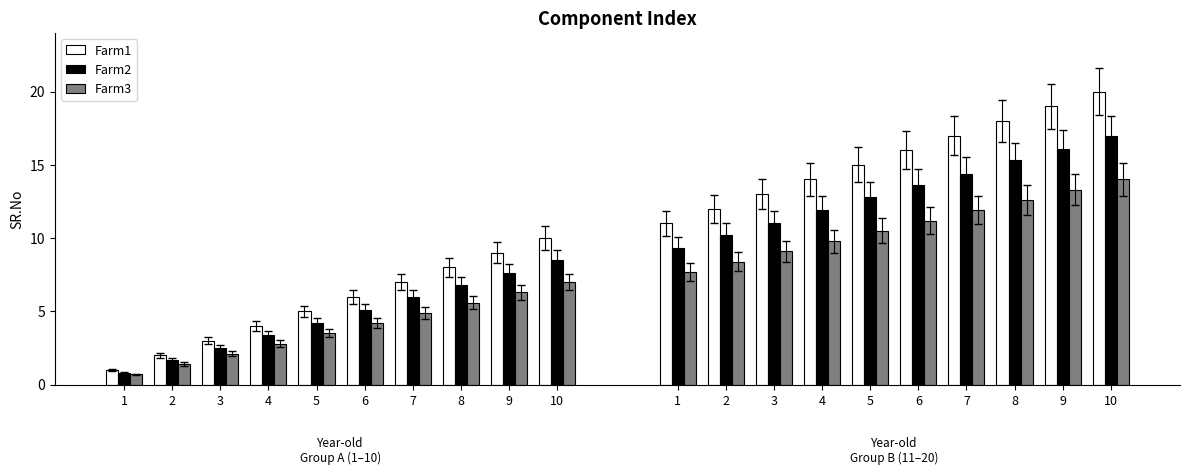

Which label corresponds to the smallest value in the chart?

1